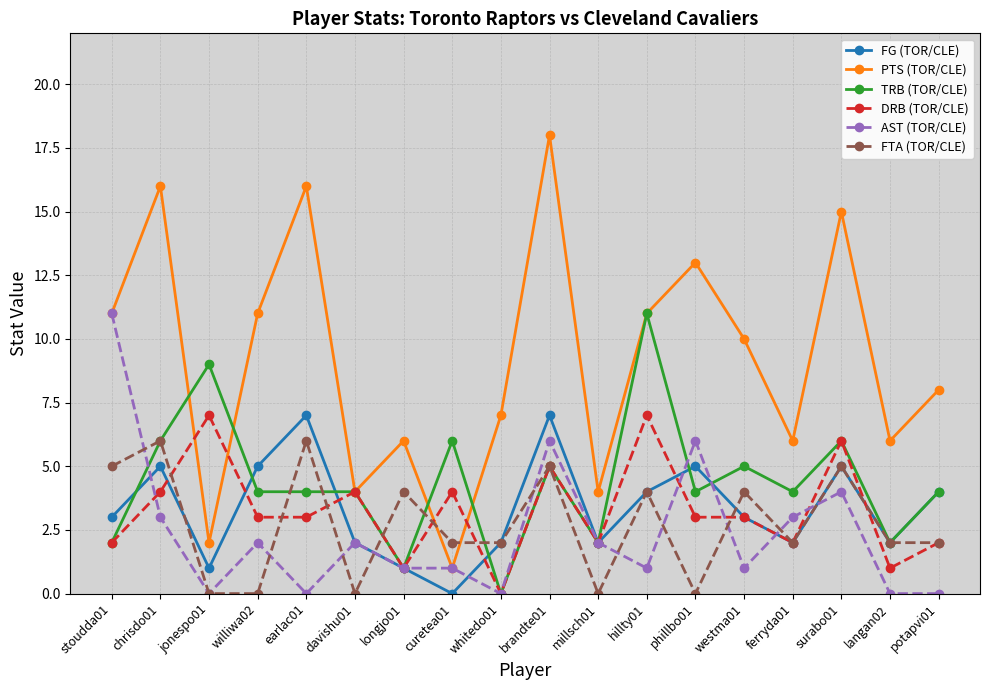

Count the number of data series in this chart.

6